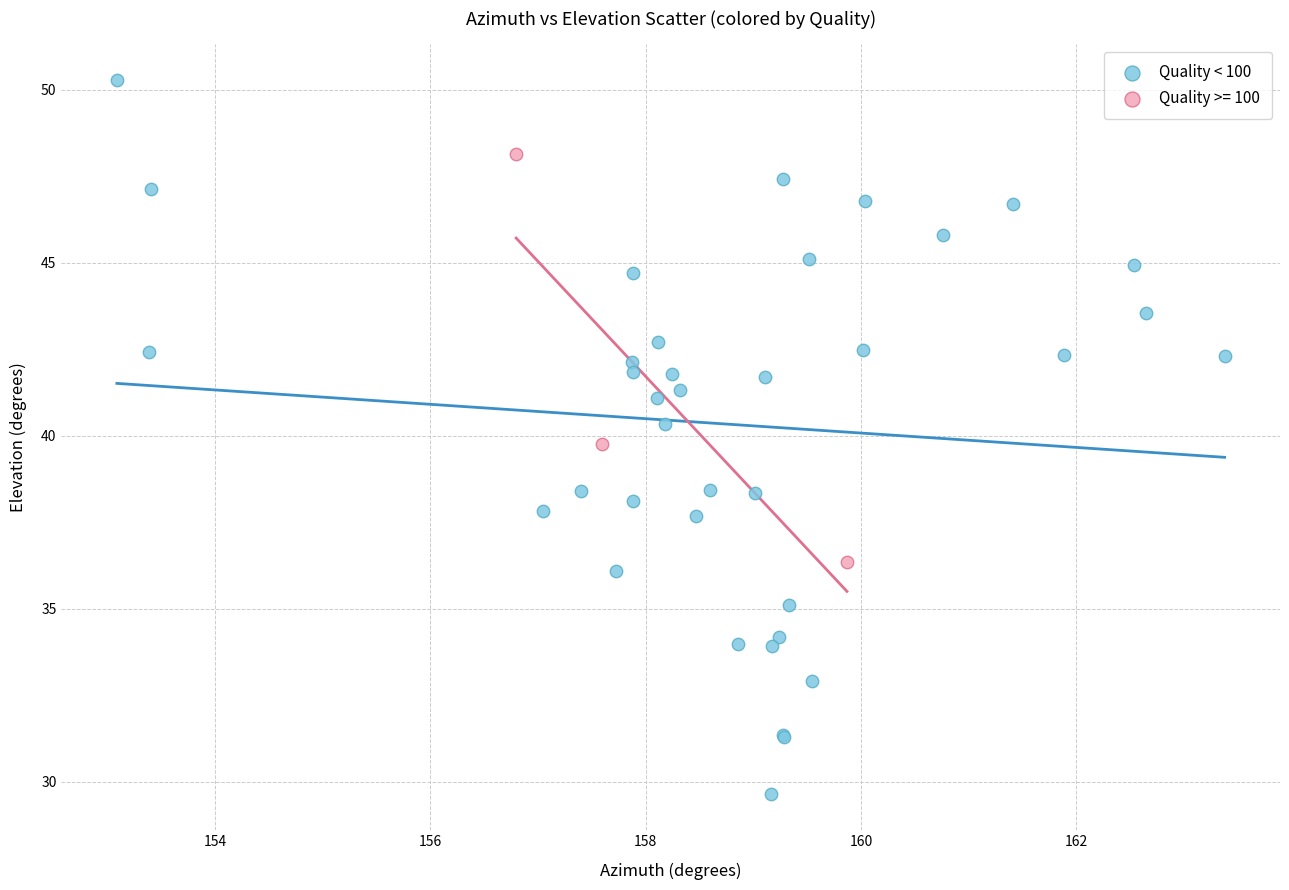

Which series reaches the minimum Y coordinate?

Quality < 100